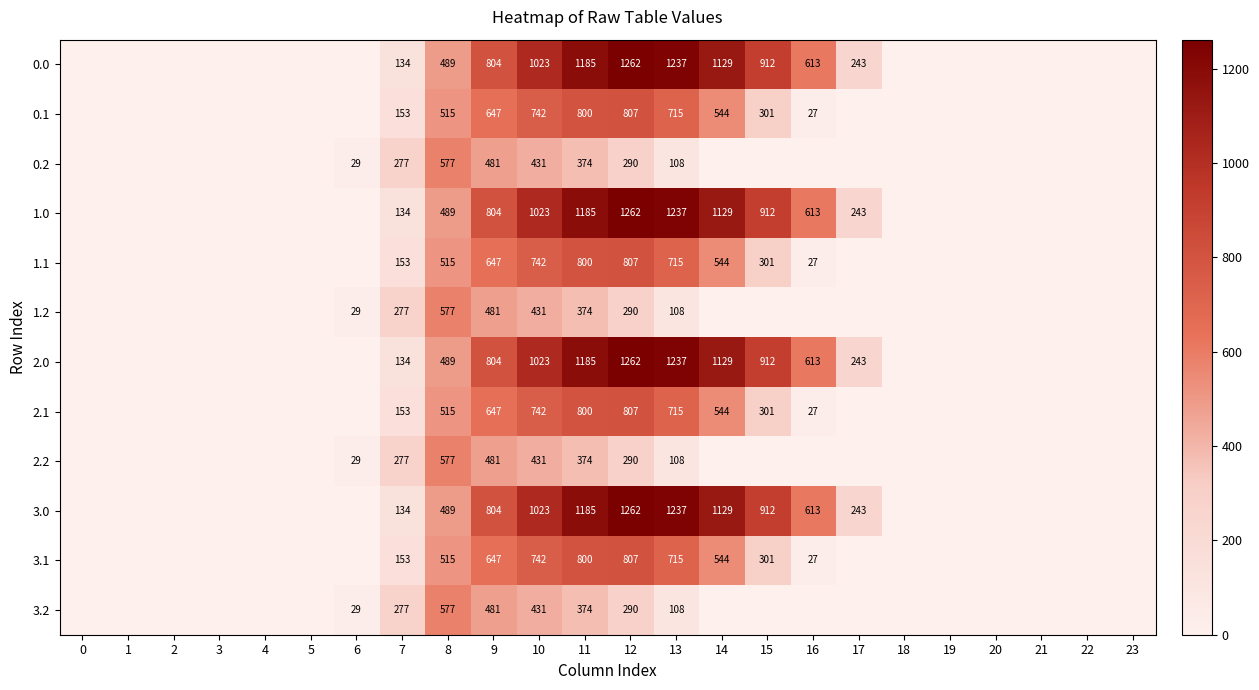

The 3.1 series shows 301 at 15. True or false?

True